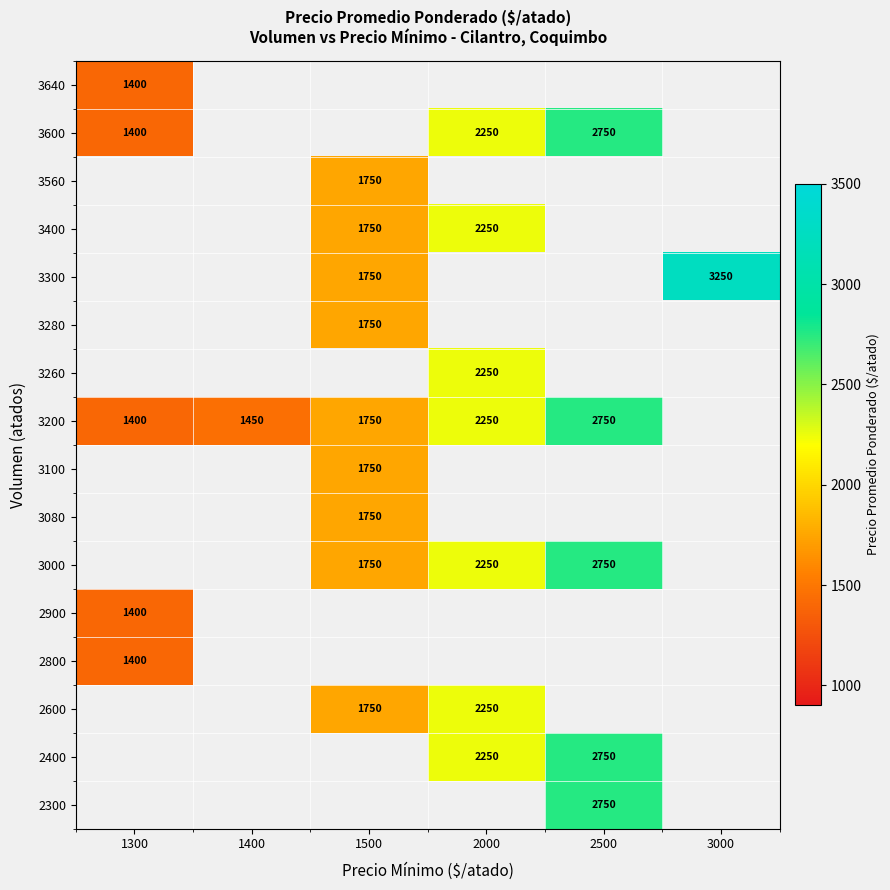

Count the number of categories in the chart.

6